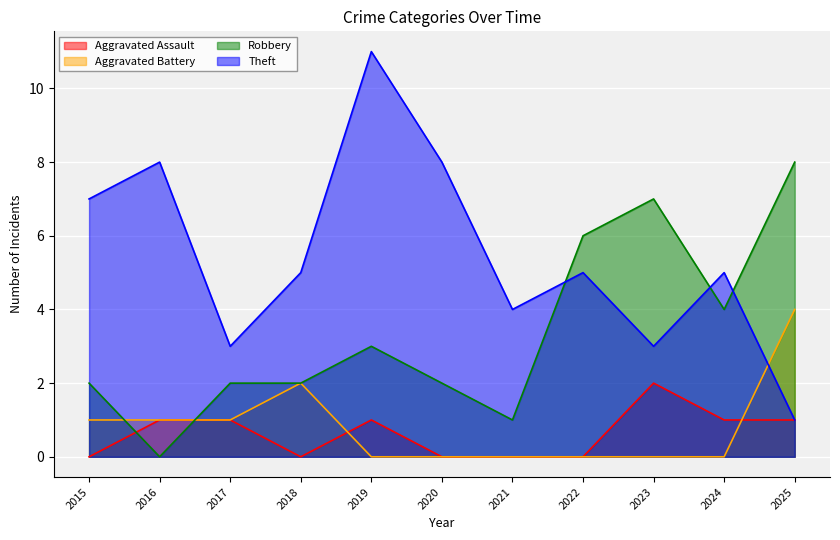

After their last crossing, which series has the higher values: Robbery or Aggravated Battery?

Robbery